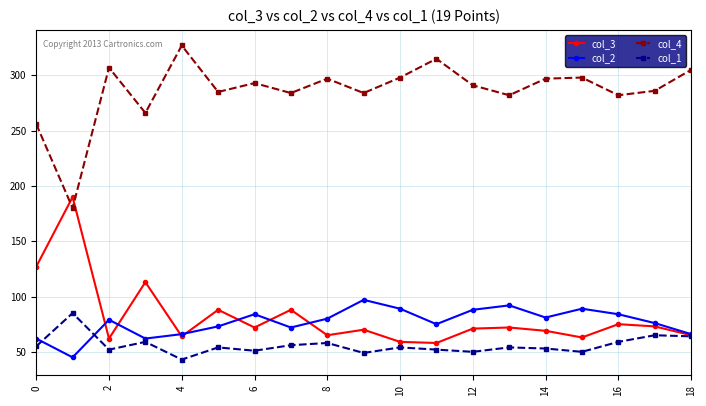

What is the value of the col_1 point at the 7th from the left?

51